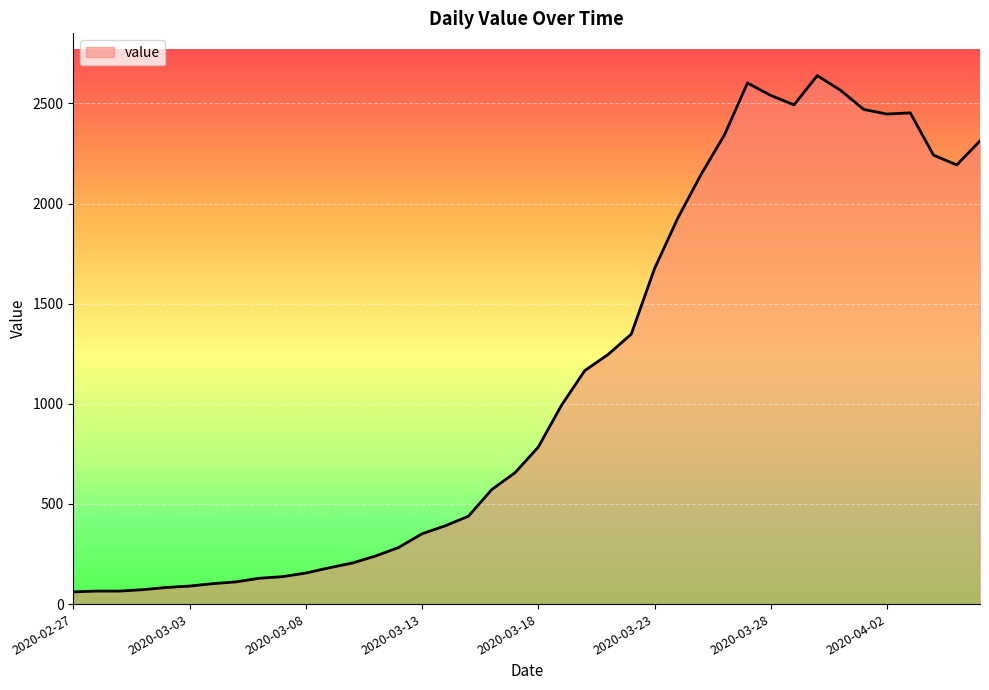

What is the minimum value shown in the chart?

61